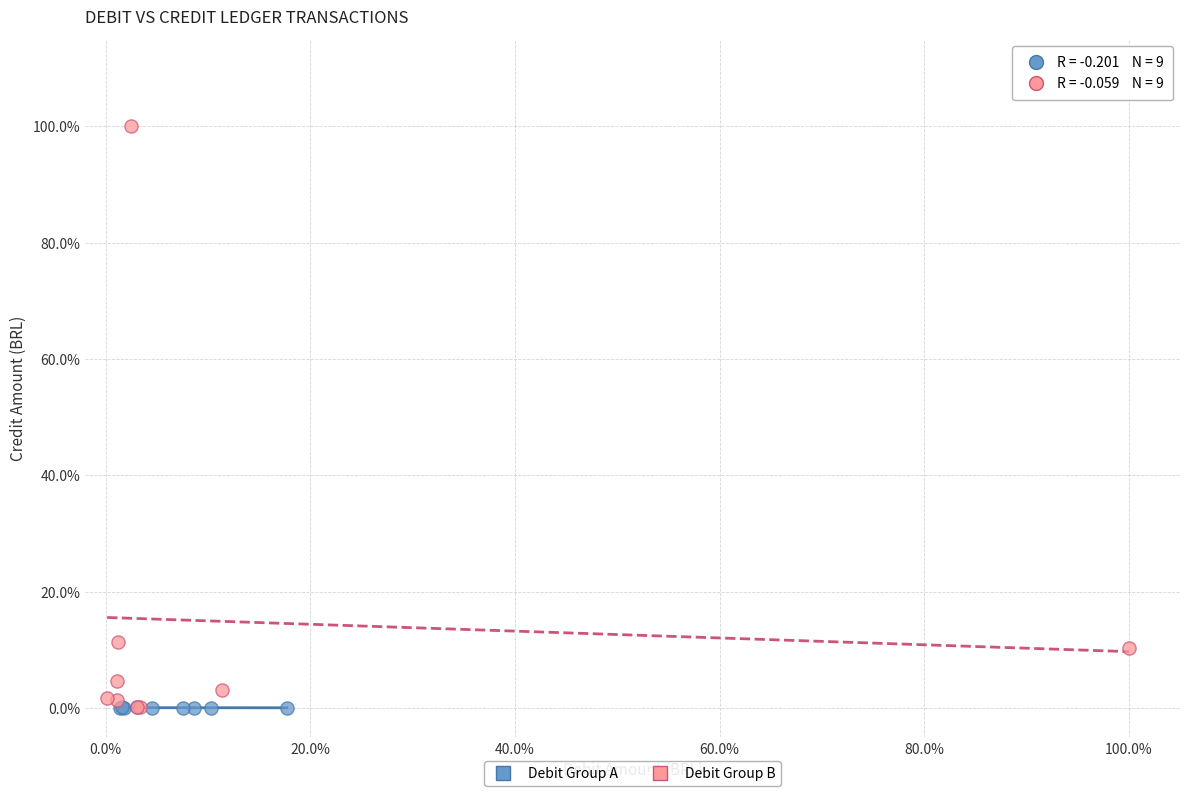

Which series has the largest Y range (max minus min)?

Debit Group B